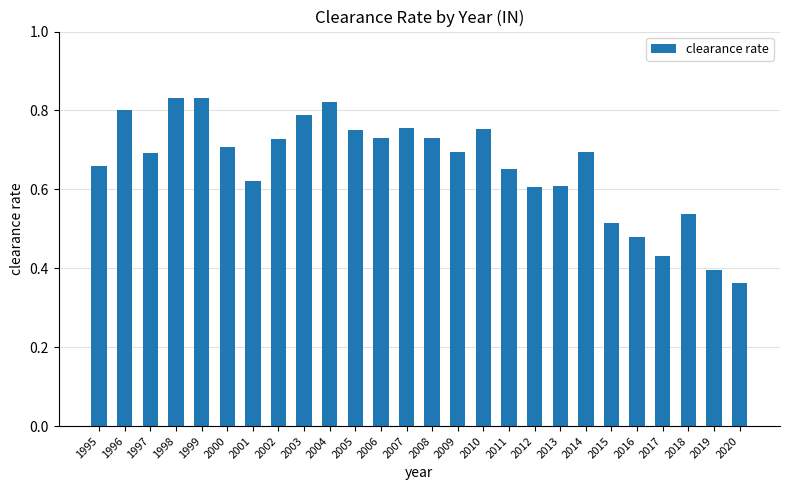

Count the values in the range 0 to 1.

26